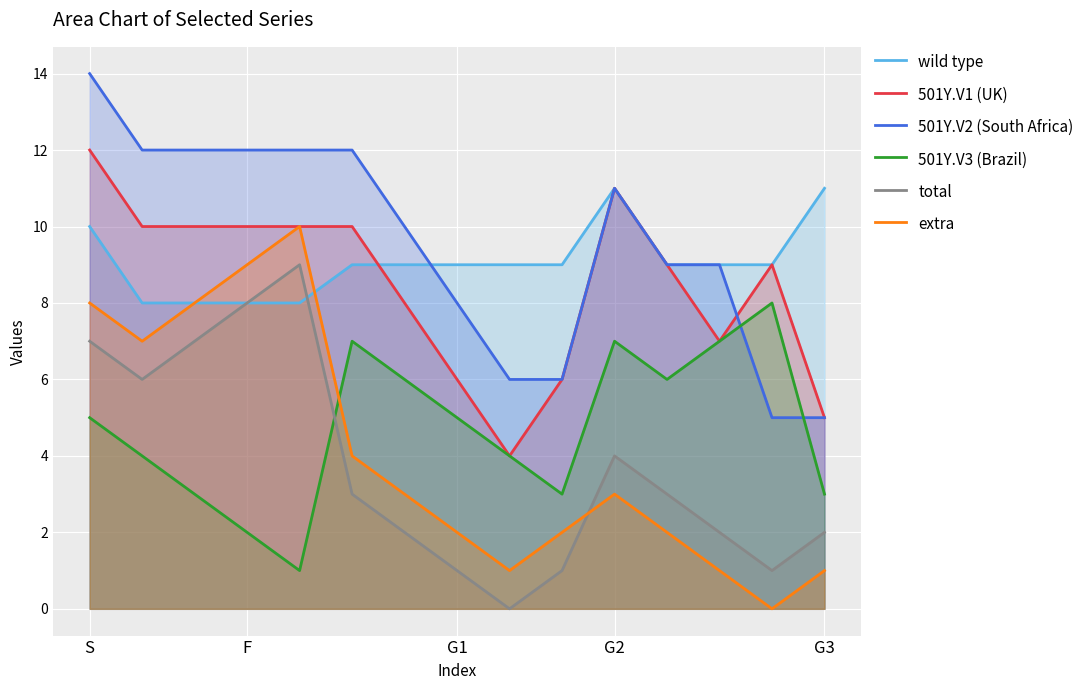

Is it true that 501Y.V3 (Brazil) equals 3 at F?

False